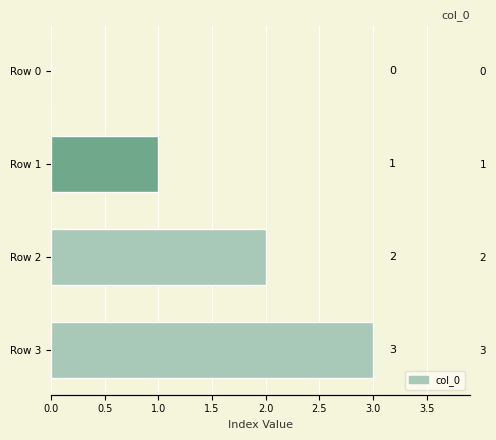

Read the value at Row 3.

3